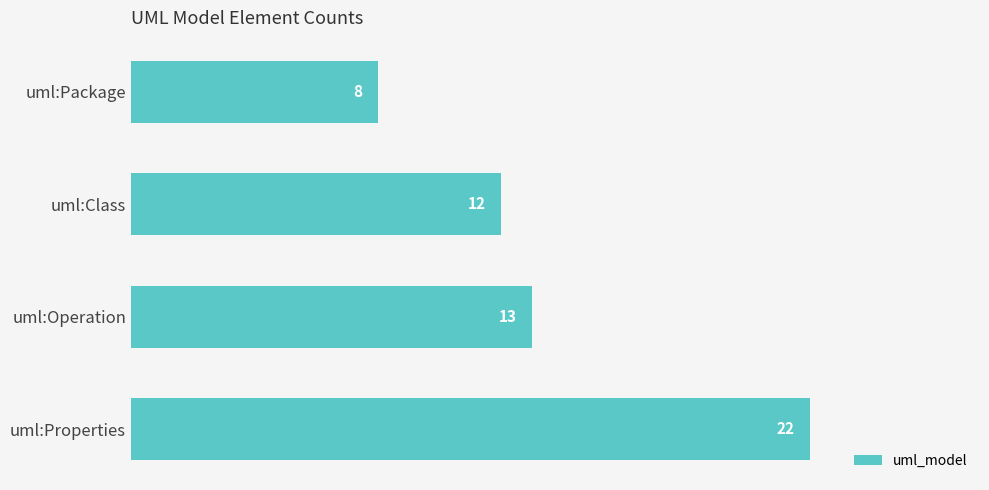

What is the average value?

14